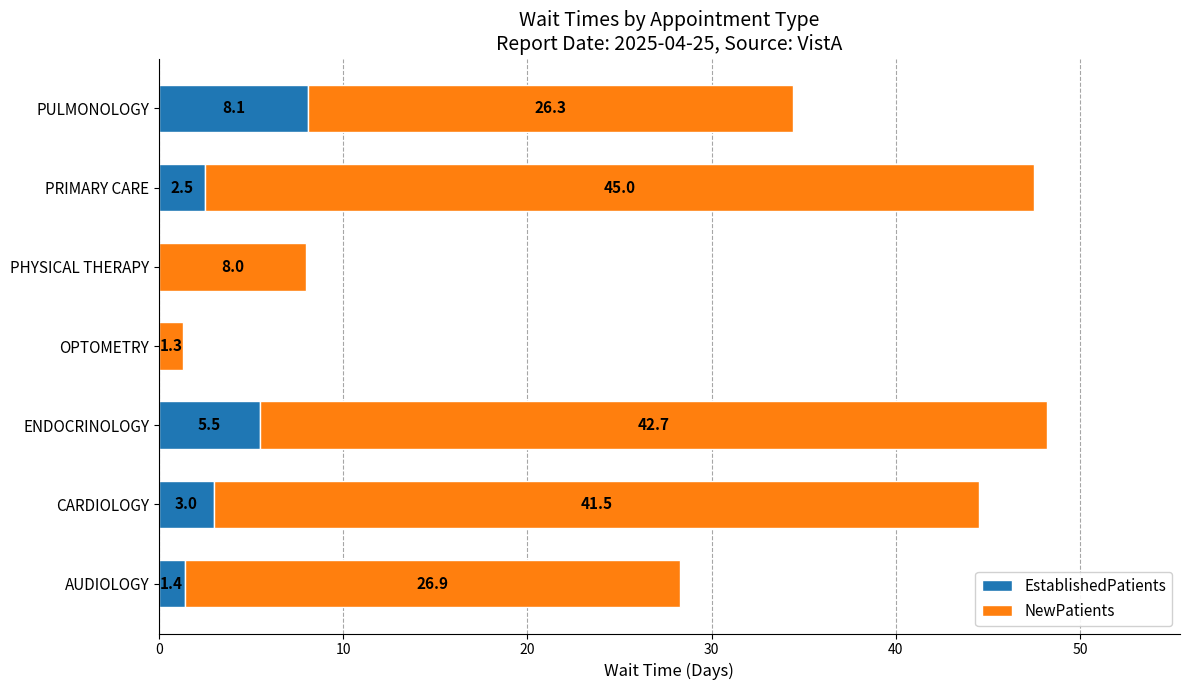

Which category has the highest value in the EstablishedPatients series?

PULMONOLOGY